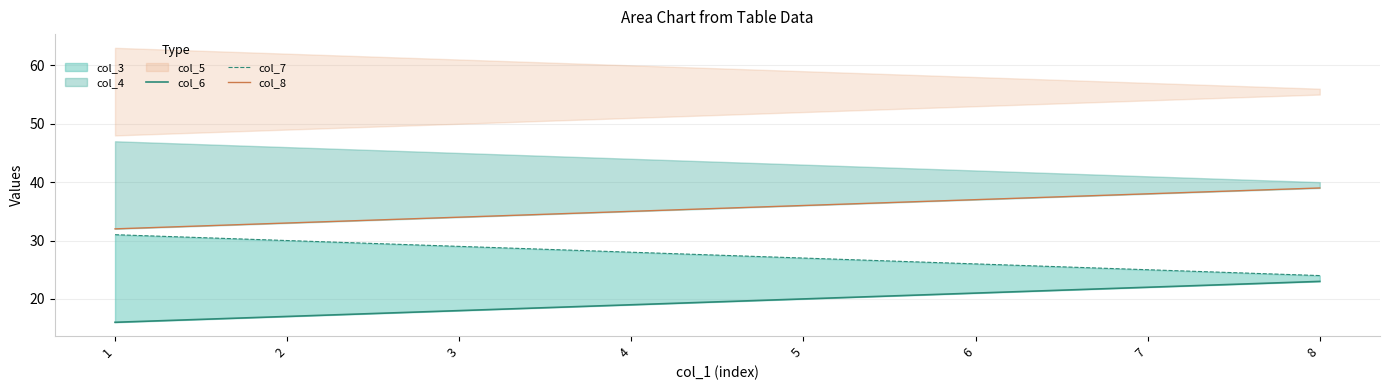

How many col_8 values are between 34 and 38?

5